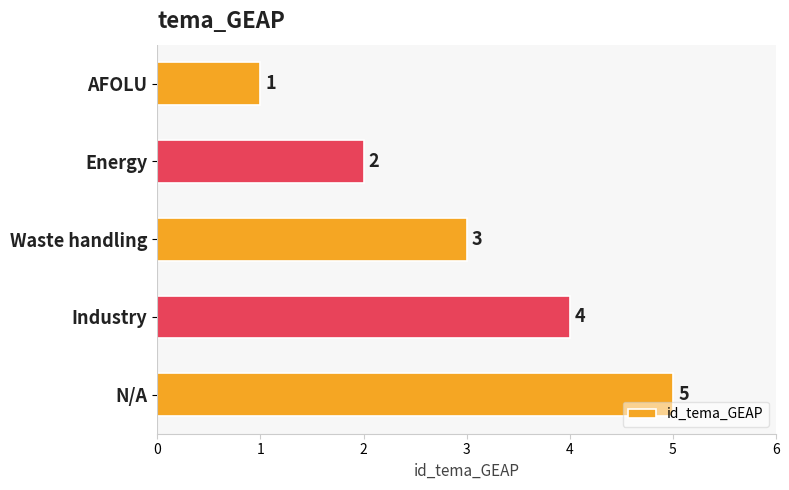

What is the difference between the second highest and second lowest values?

2